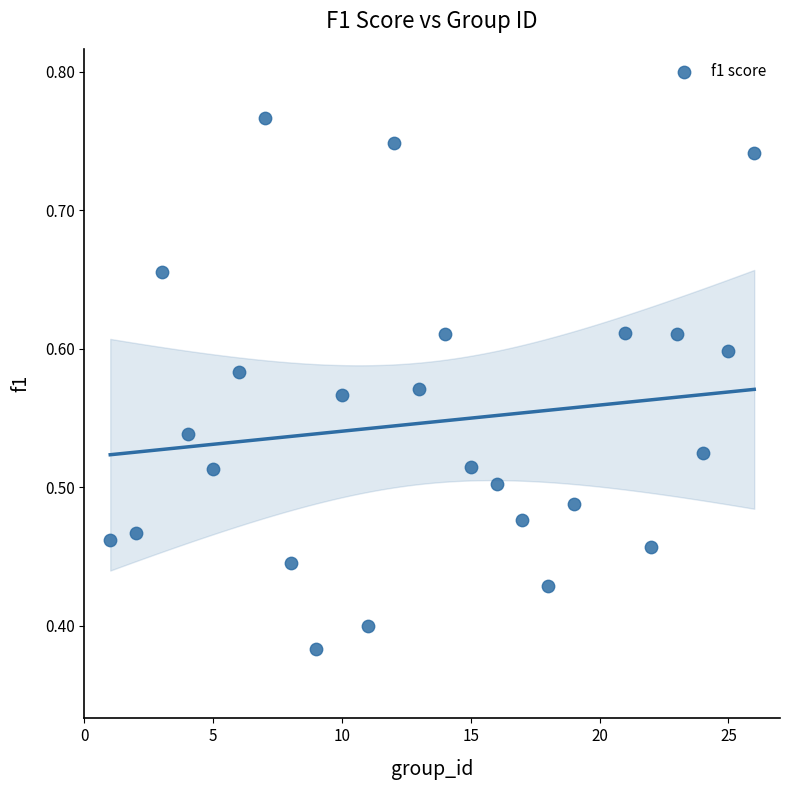

What is the range of X values (max minus min)?

25.0